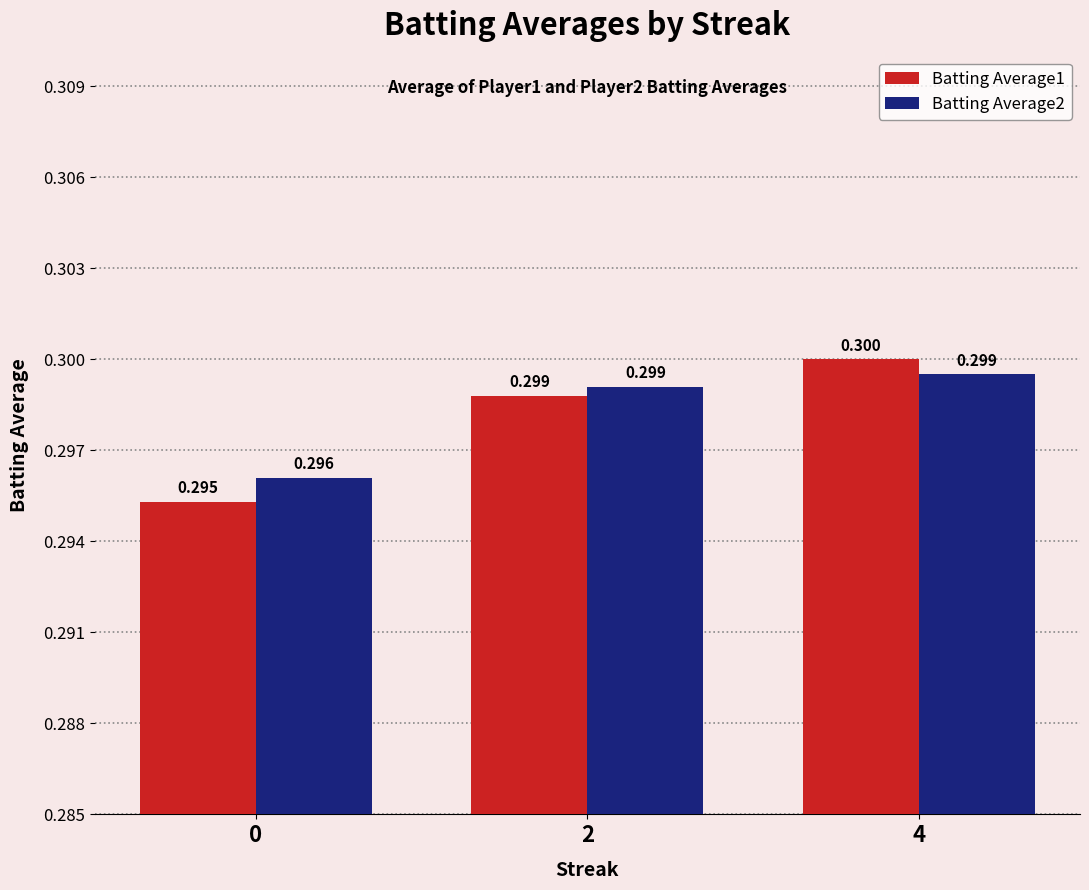

At which label does Batting Average2 reach its peak?

4